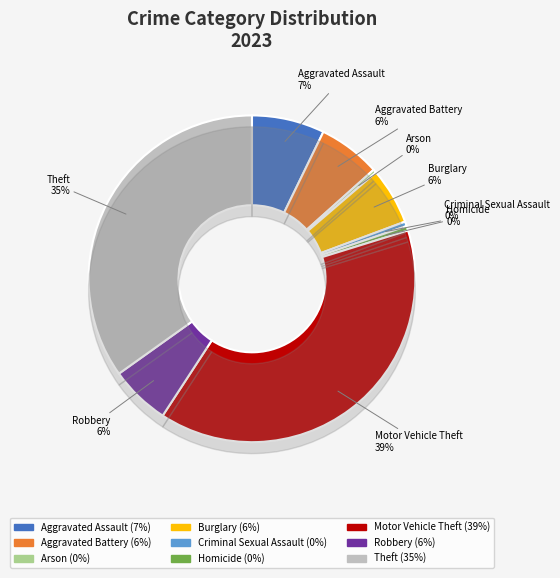

To the nearest percent, what portion does Aggravated Assault represent?

7%